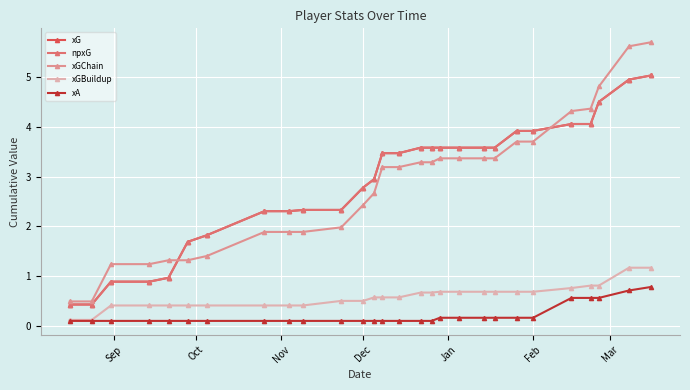

True or false: xGBuildup and npxG intersect in this chart.

False